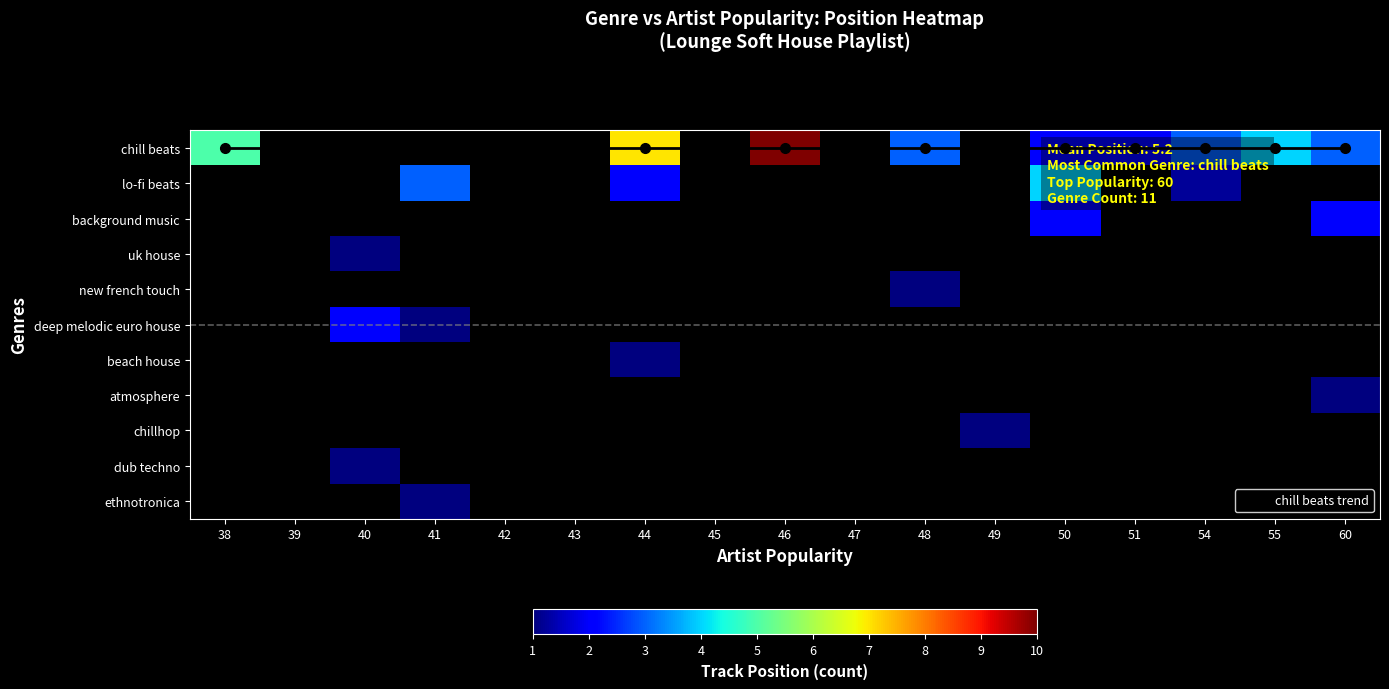

At which category does the chart reach its minimum across all series?

38